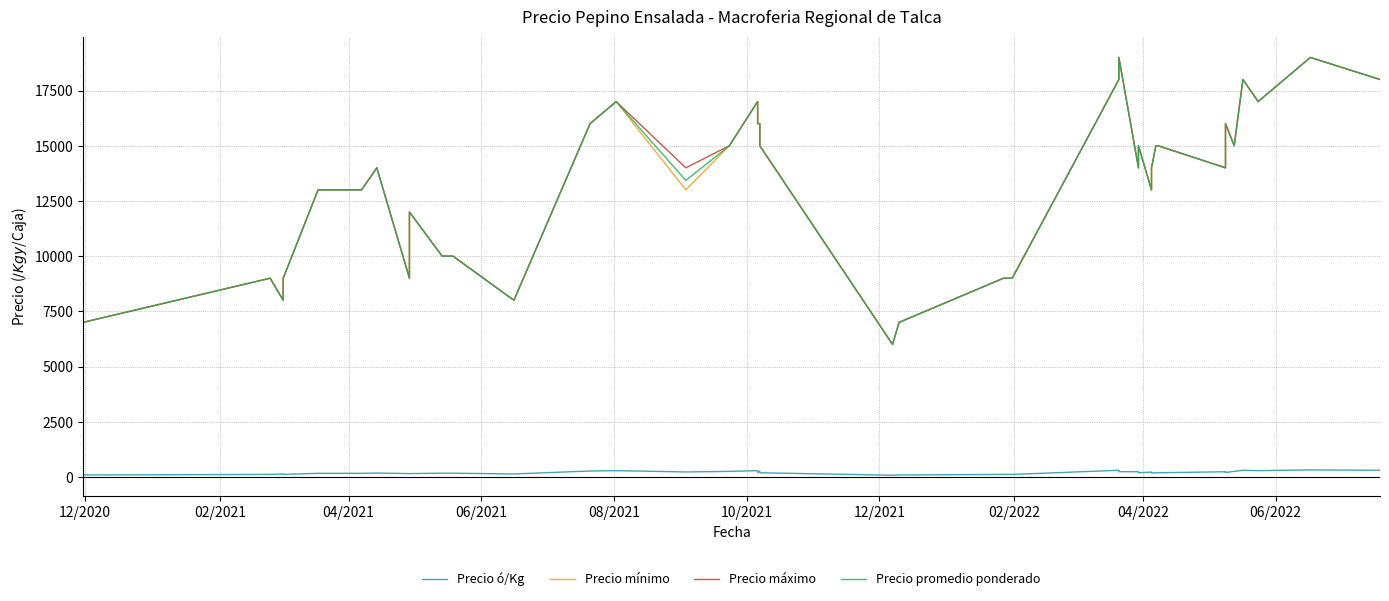

What is the minimum value shown in the chart?

75